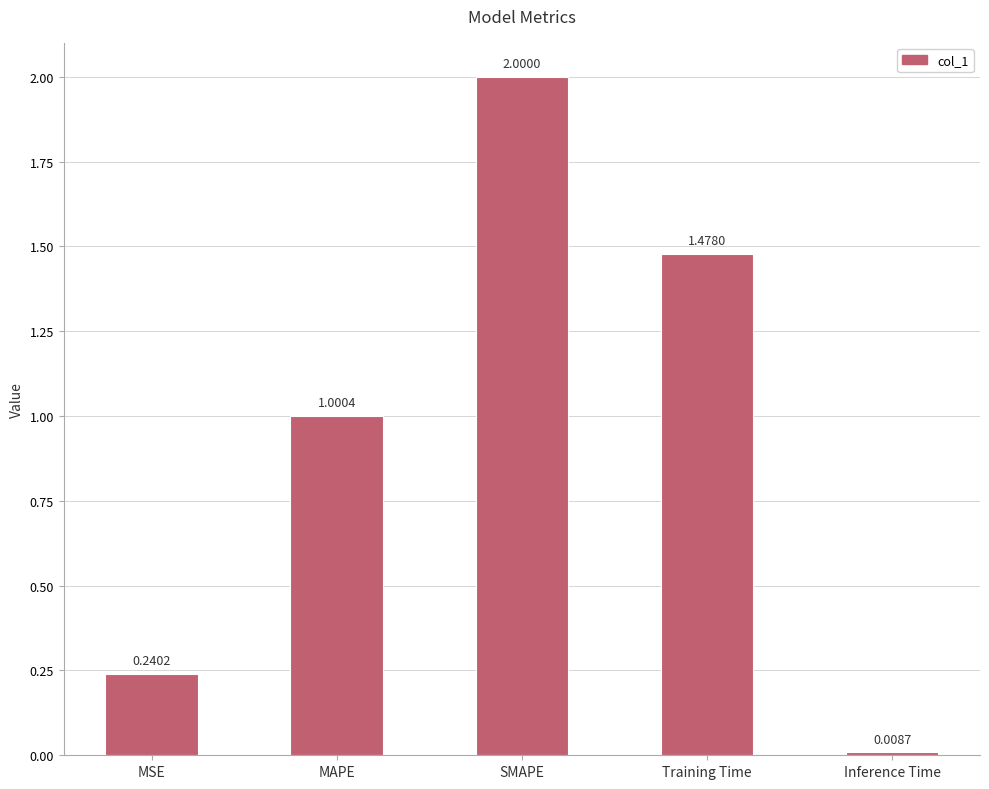

What is the ratio of the value at MAPE to the value at SMAPE?

0.5